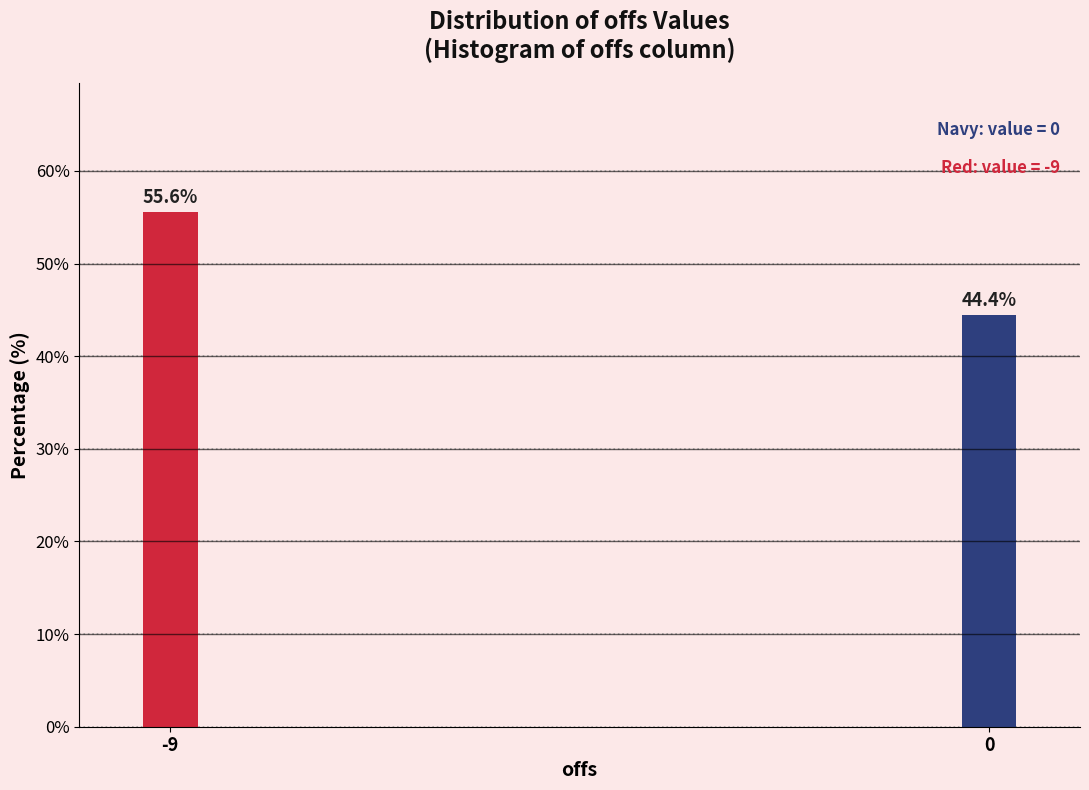

Reading right to left, transcribe all the data shown in this chart.

0=44.4	-9=55.6